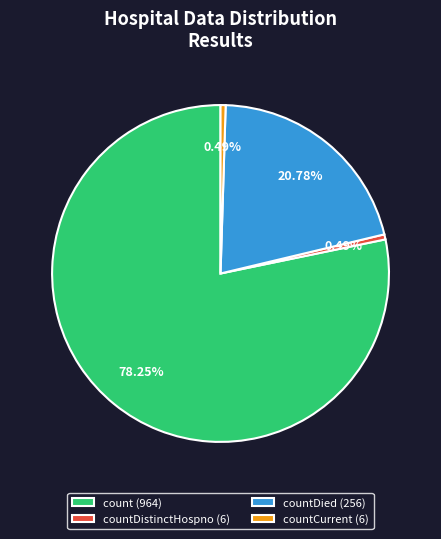

Is the sum of countCurrent (6) and countDied (256) greater than half?

No